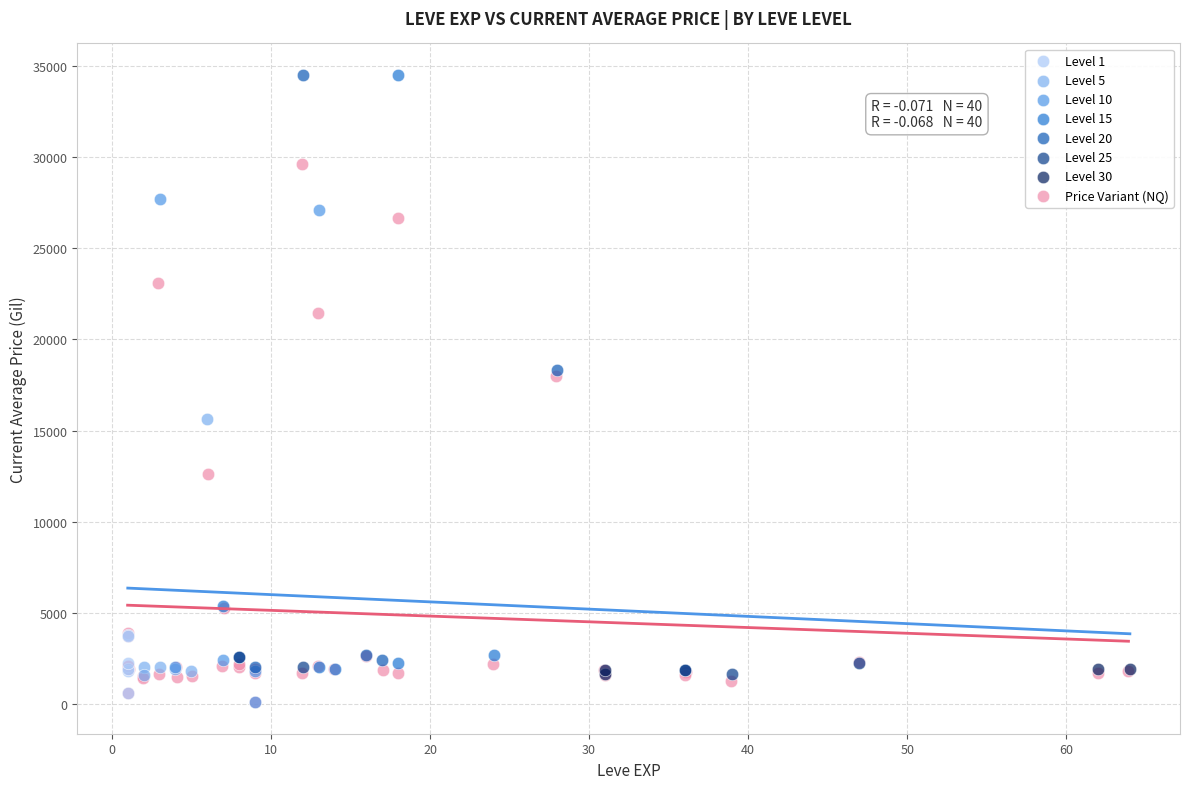

What are all the series names shown in the legend?

Level 1, Level 5, Level 10, Level 15, Level 20, Level 25, Level 30, Price Variant (NQ)